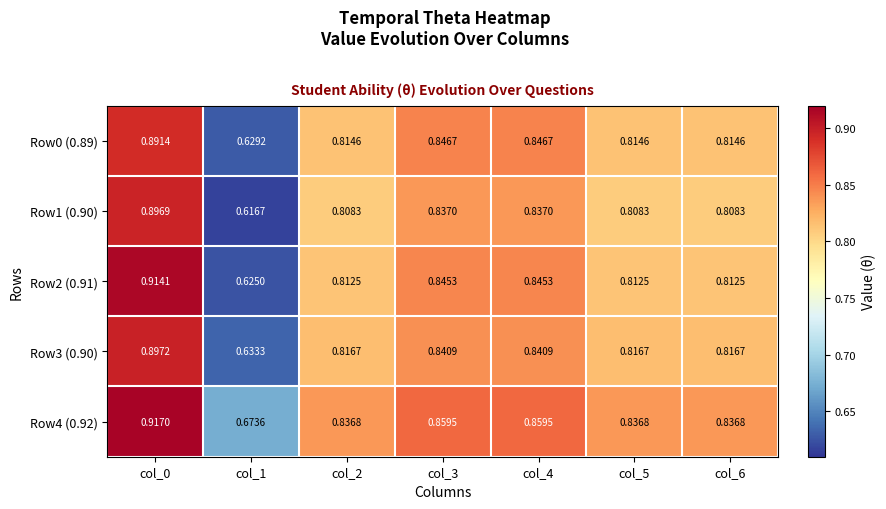

Is the value of Row0 (0.89) at col_3 greater than the value of Row2 (0.91) at col_0?

No